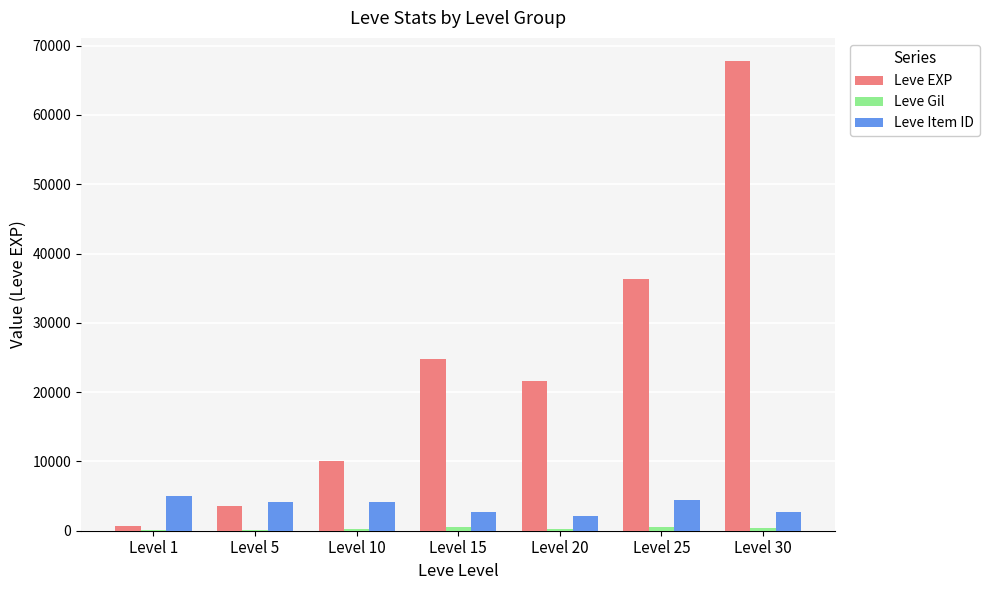

Between Level 15 and Level 25, which series saw the biggest shift?

Leve EXP